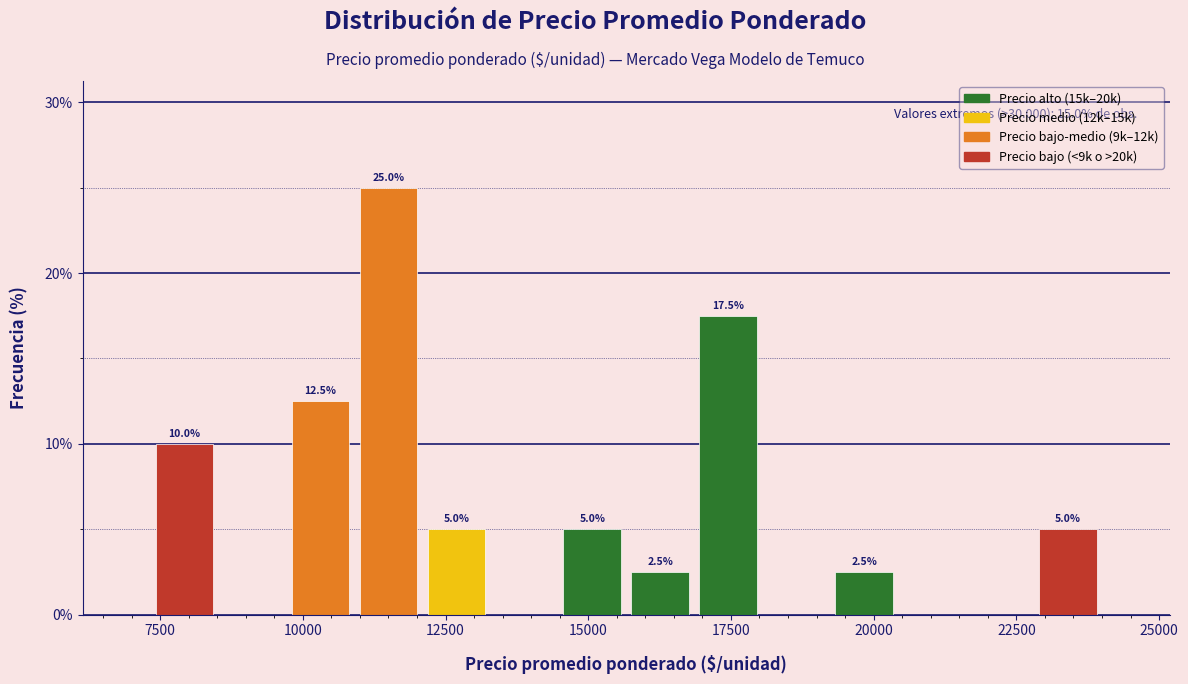

Around what value on the x-axis is the tallest bar? Give the approximate position of its centre, as read against the axis.

11500